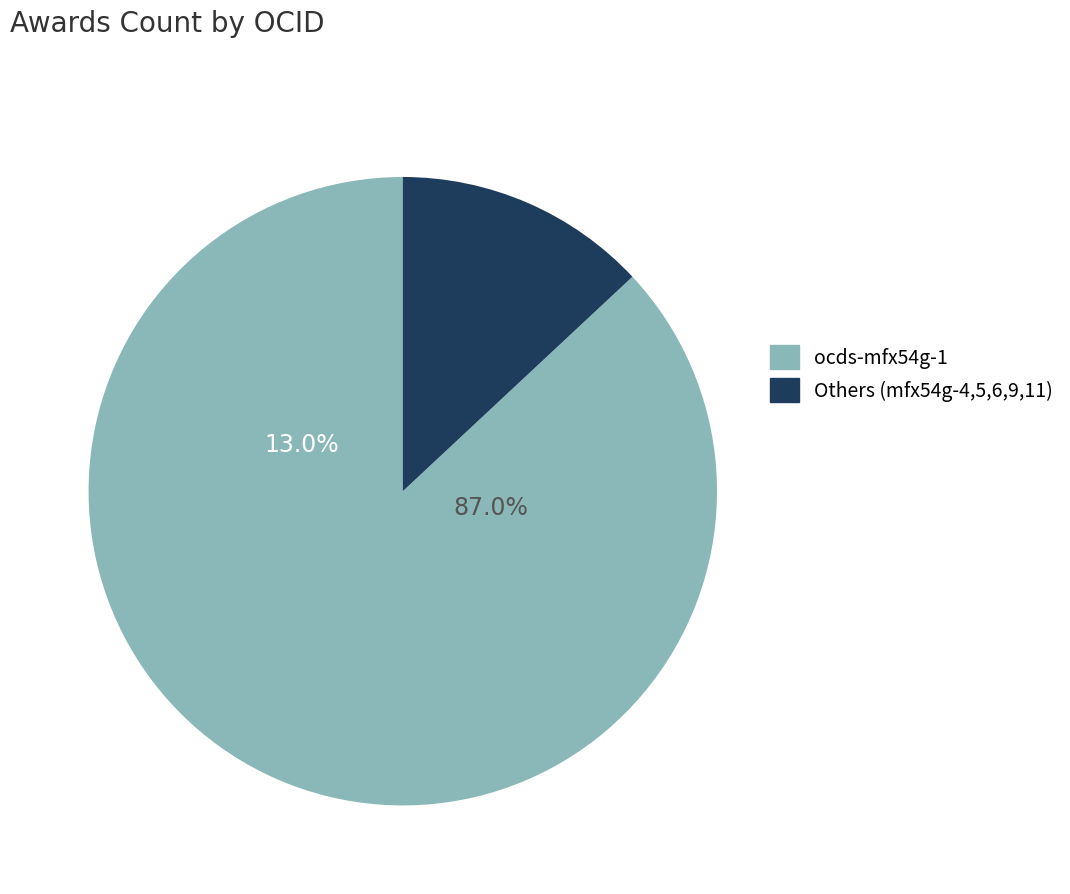

Is there any slice that represents more than half of the pie?

Yes